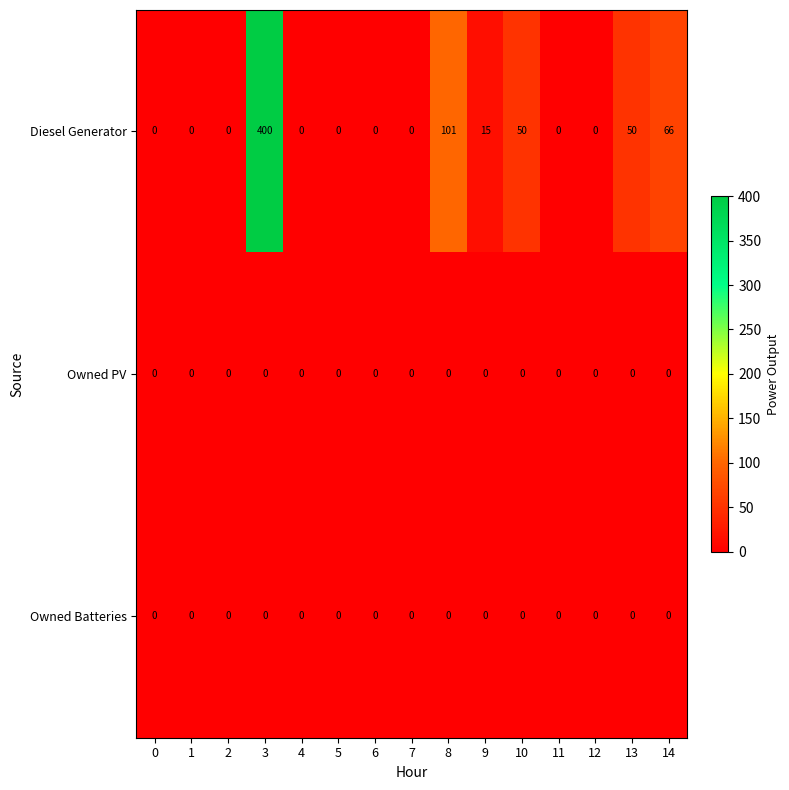

At which label does Diesel Generator reach its peak?

3